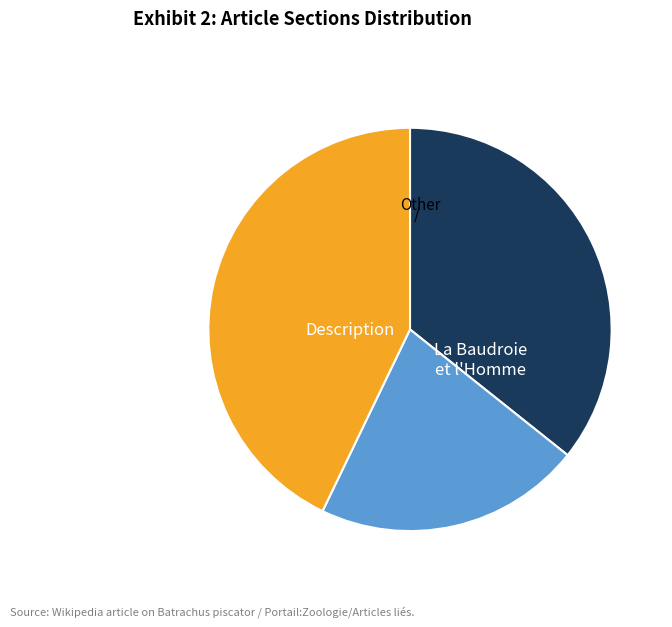

How many segments does this pie chart have?

3